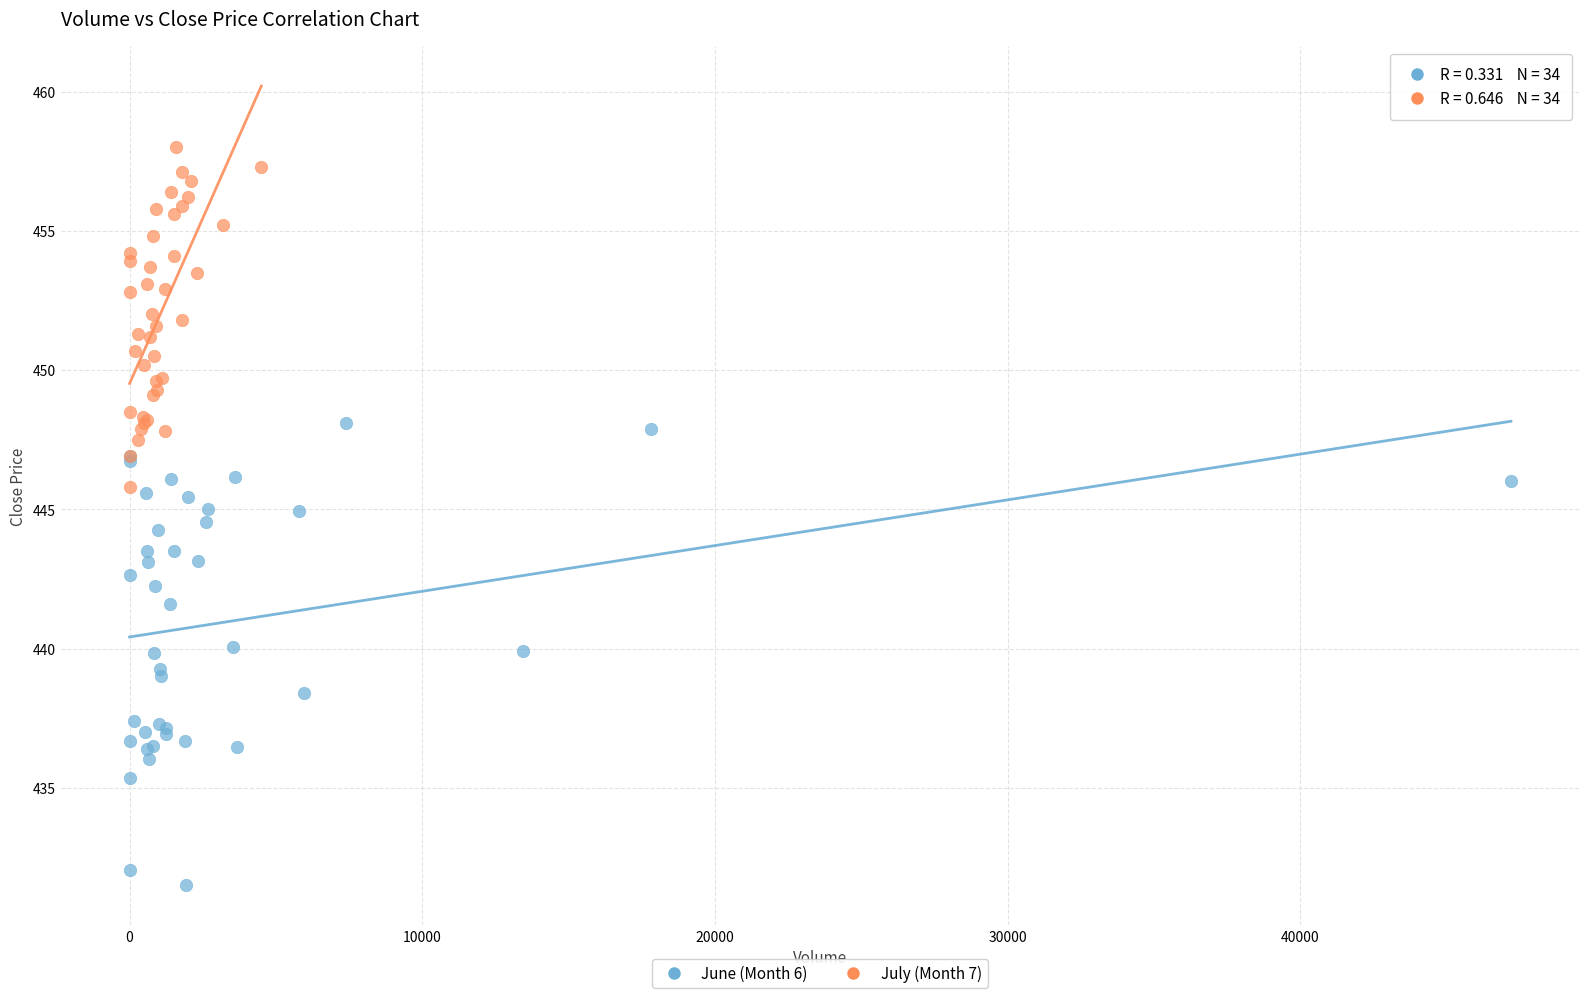

Which series contains the lowest Y value?

June (Month 6)